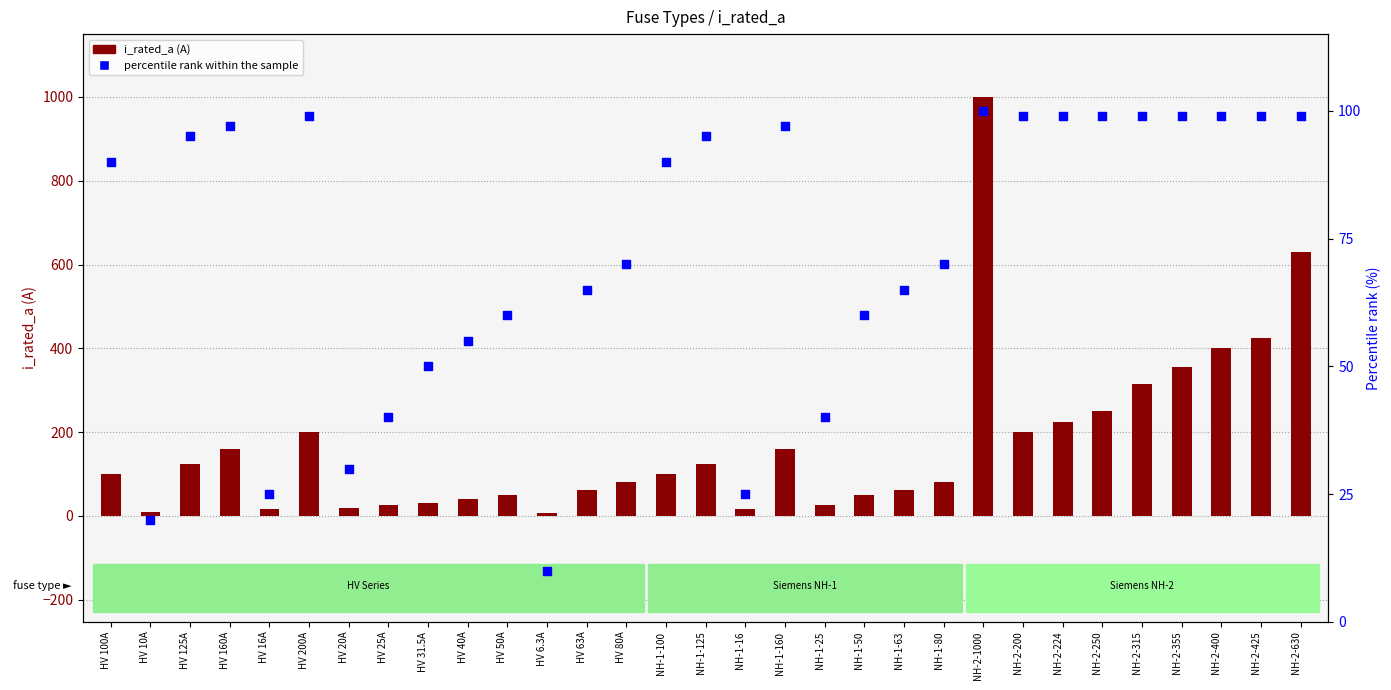

Which series has the largest total across all categories?

i_rated_a (A)